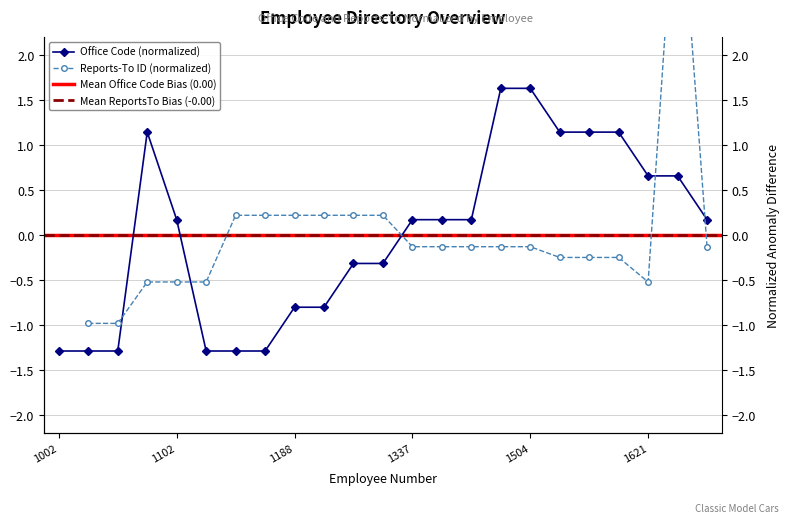

What is the value of the 5th point from the left?

0.2